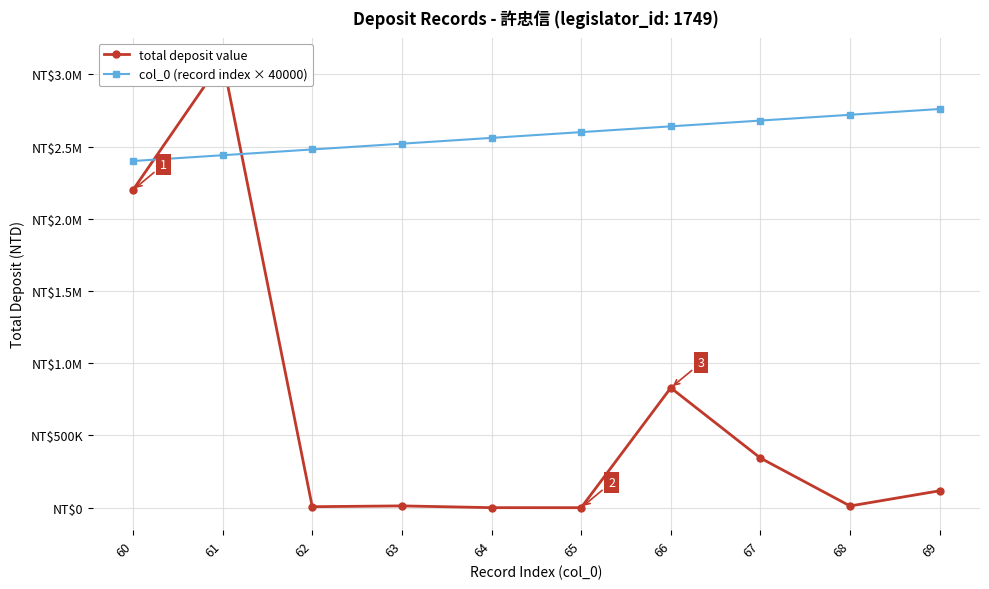

Which series ends up on top after the final intersection of total deposit value and col_0 (record index × 40000)?

col_0 (record index × 40000)